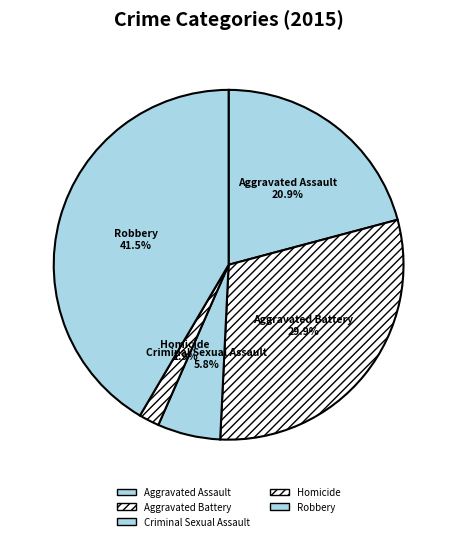

Count the number of slices in the pie.

5